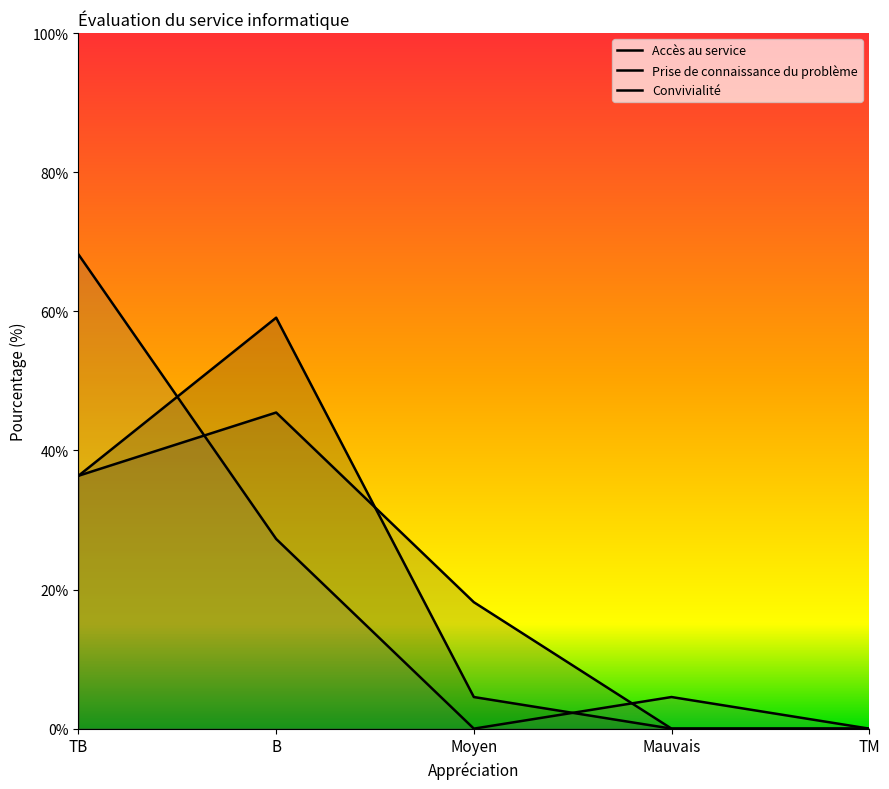

Which series has the largest range (max minus min)?

Convivialité